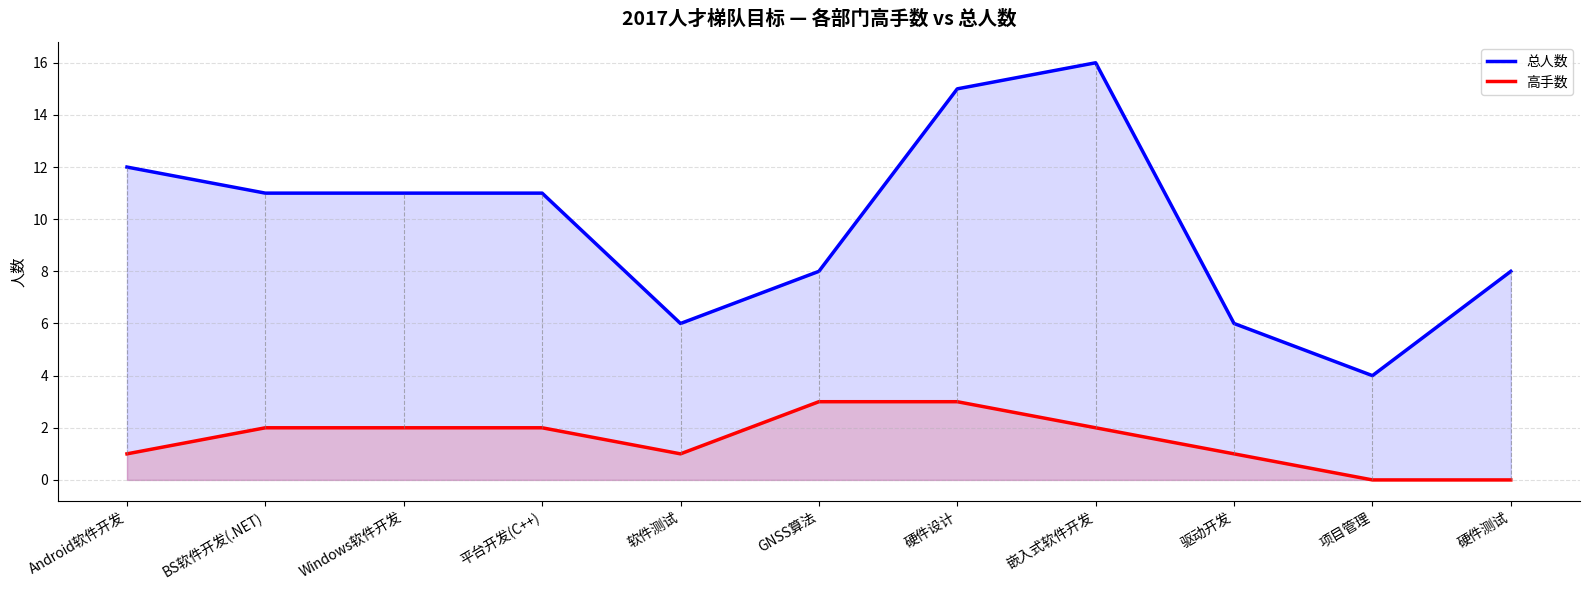

Reading left to right, what are all the values shown in this chart?

总人数: 12	11	11	11	6	8	15	16	6	4	8
高手数: 1	2	2	2	1	3	3	2	1	0	0